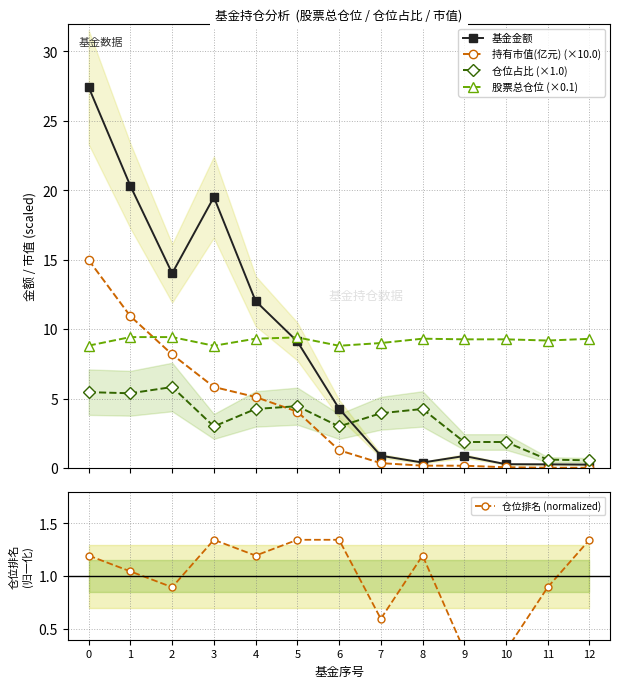

Reading left to right, extract all data points from this chart.

基金金额: 0=27.4	1=20.3	2=14.0	3=19.5	4=12.0	5=9.1	6=4.3	7=0.9	8=0.4	9=0.9	10=0.3	11=0.3	12=0.2
持有市值(亿元) (×10.0): 0=15.0	1=10.9	2=8.2	3=5.8	4=5.1	5=4.1	6=1.3	7=0.3	8=0.2	9=0.2	10=0.1	11=0.0	12=0.0
仓位占比 (×1.0): 0=5.5	1=5.4	2=5.8	3=3.0	4=4.2	5=4.5	6=3.0	7=3.9	8=4.2	9=1.9	10=1.9	11=0.6	12=0.6
股票总仓位 (×0.1): 0=8.8	1=9.4	2=9.4	3=8.8	4=9.3	5=9.4	6=8.8	7=9.0	8=9.3	9=9.3	10=9.3	11=9.2	12=9.3
仓位排名 (normalized): 0=1.2	1=1.0	2=0.9	3=1.3	4=1.2	5=1.3	6=1.3	7=0.6	8=1.2	9=0.3	10=0.3	11=0.9	12=1.3